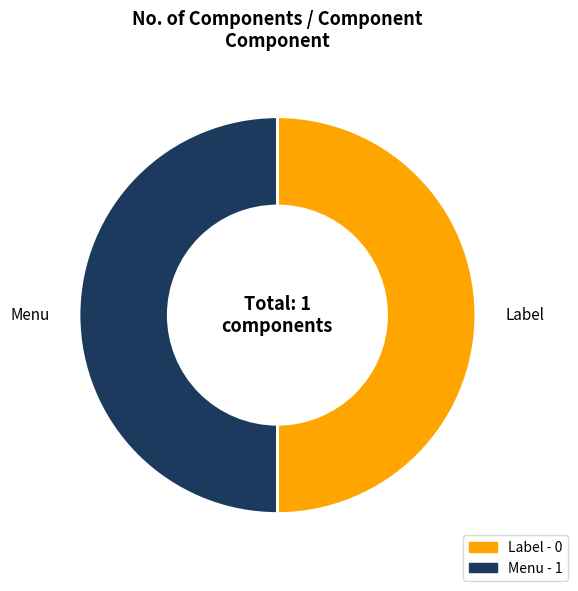

Is it true that Menu is 50% of the pie?

True